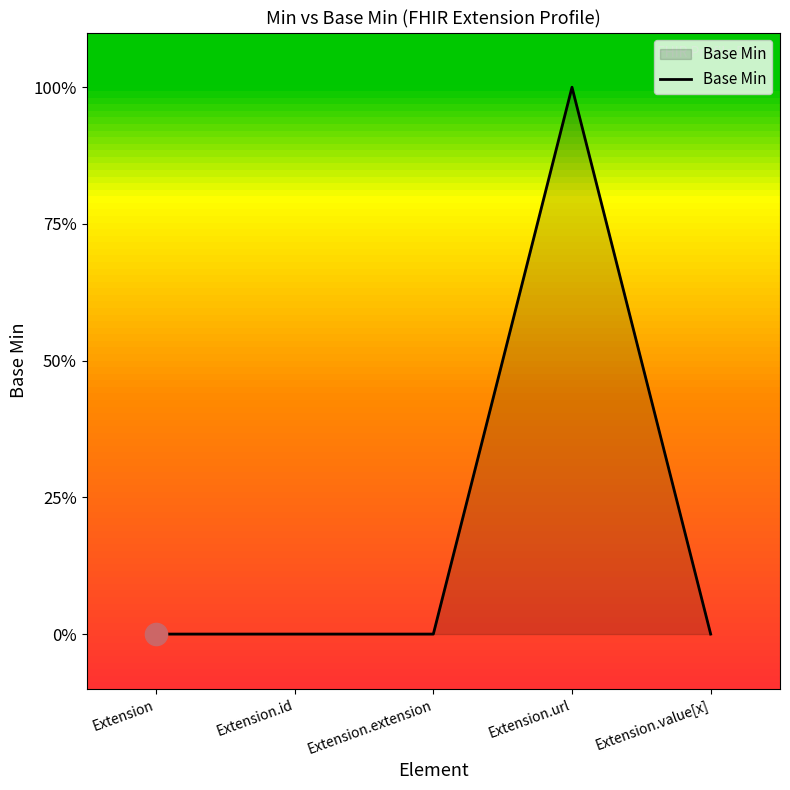

Is it true that the value at Extension.extension is 1?

False